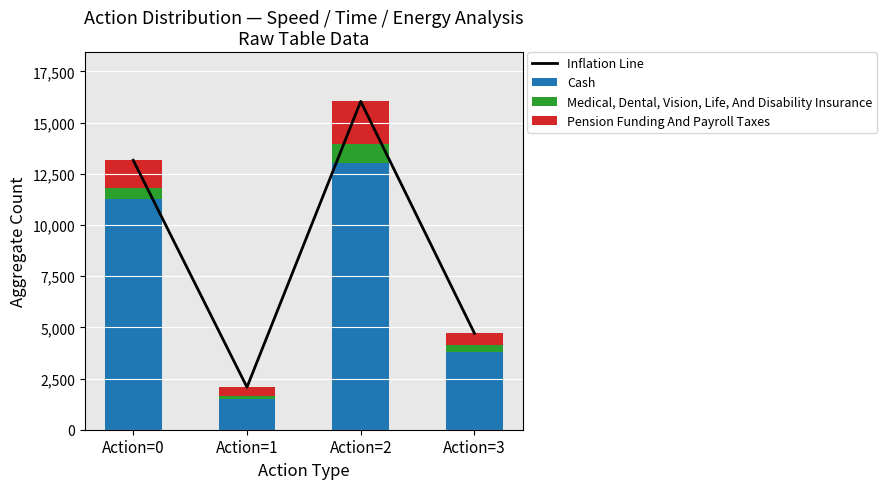

Read the Medical, Dental, Vision, Life, And Disability Insurance value at Action=0, to the nearest 50.

550